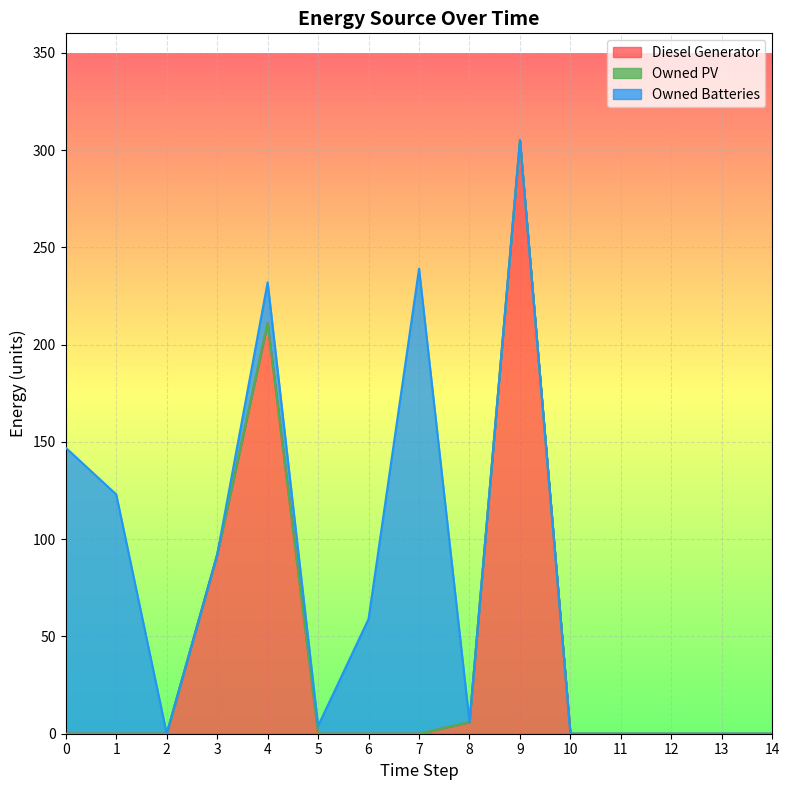

Between 3 and 7, which series saw the biggest shift?

Owned Batteries